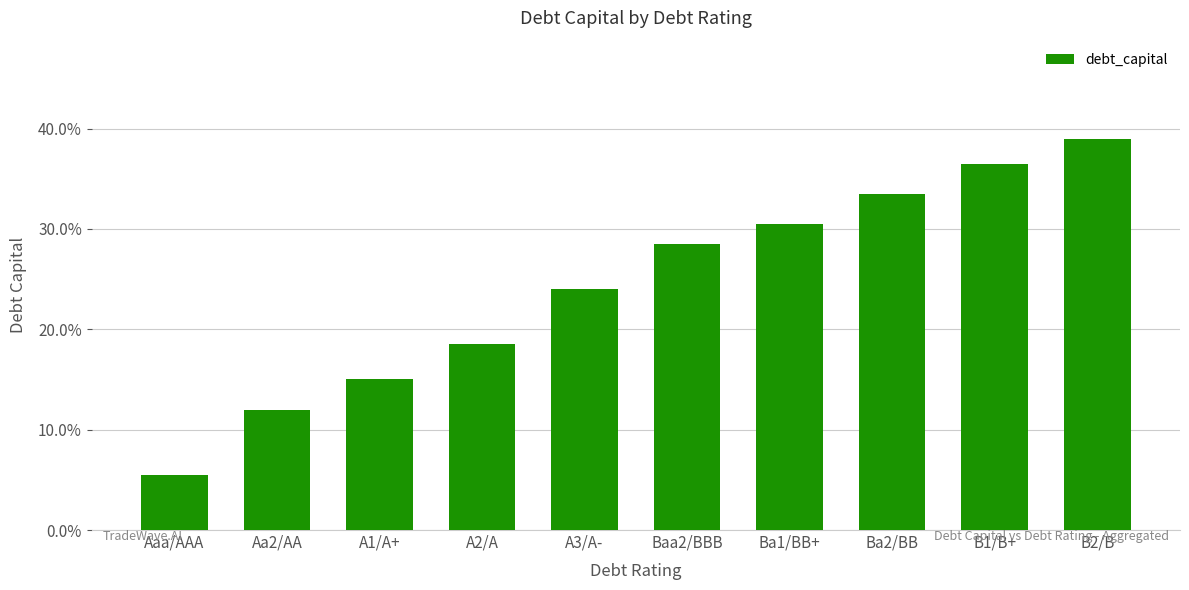

What is the change in value from Aa2/AA to B2/B?

+0.3